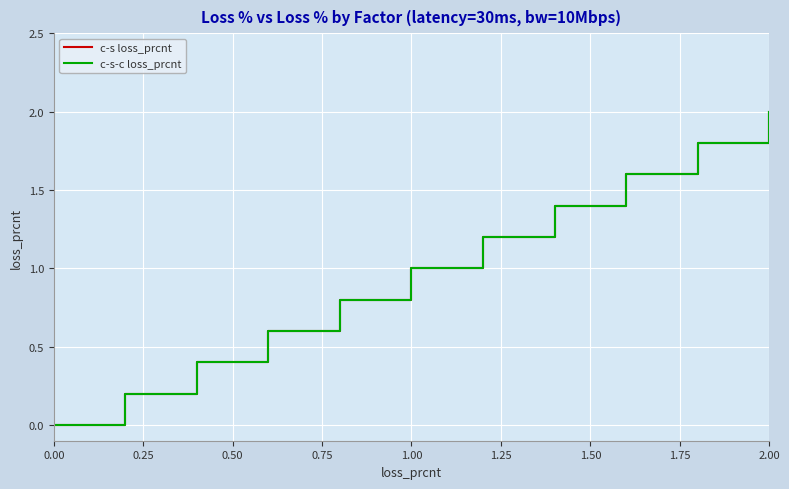

What is the average value of the c-s-c loss_prcnt series?

1.0